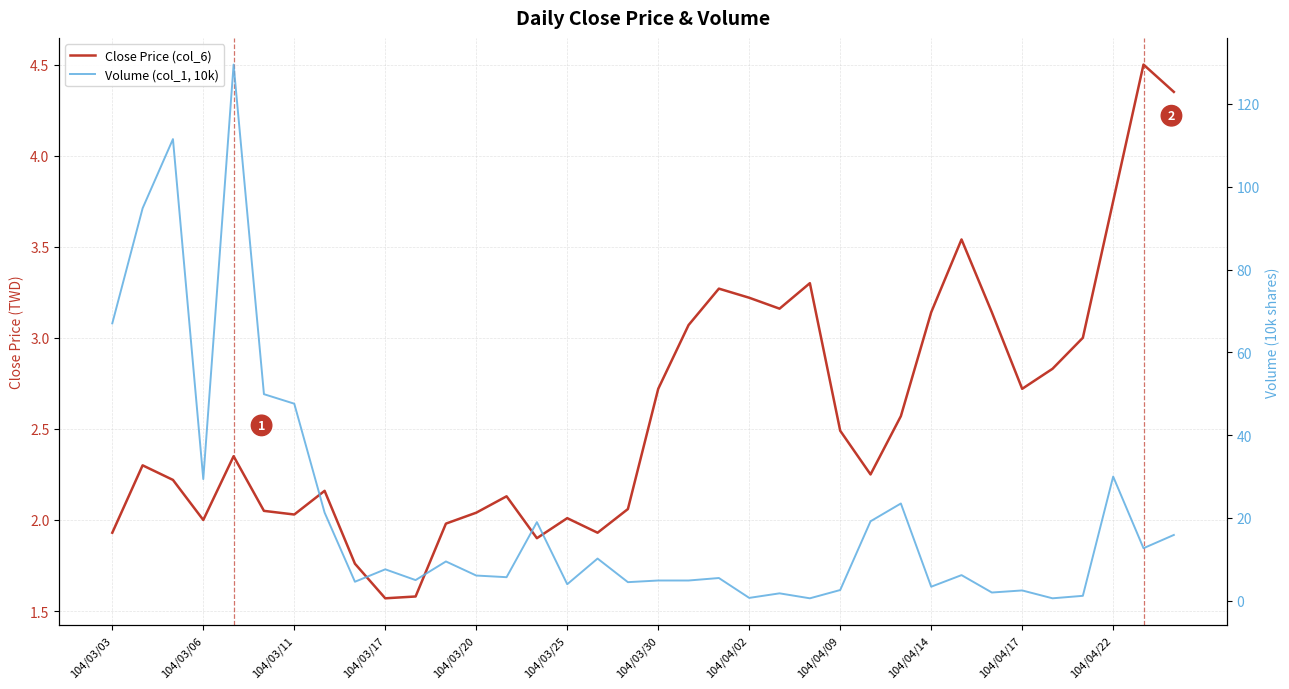

Reading left to right, transcribe all the data shown in this chart.

Close Price (col_6): 1.9	2.3	2.2	2.0	2.4	2.0	2.0	2.2	1.8	1.6	1.6	2.0	2.0	2.1	1.9	2.0	1.9	2.1	2.7	3.1	3.3	3.2	3.2	3.3	2.5	2.2	2.6	3.1	3.5	3.1	2.7	2.8	3.0	3.8	4.5	4.3
Volume (col_1, 10k): 67.0	94.8	111.5	29.4	129.5	49.9	47.6	21.3	4.6	7.6	5.0	9.5	6.1	5.7	19.0	4.0	10.2	4.5	4.9	4.9	5.5	0.7	1.8	0.6	2.6	19.2	23.5	3.4	6.2	2.0	2.5	0.6	1.2	30.0	12.7	15.9